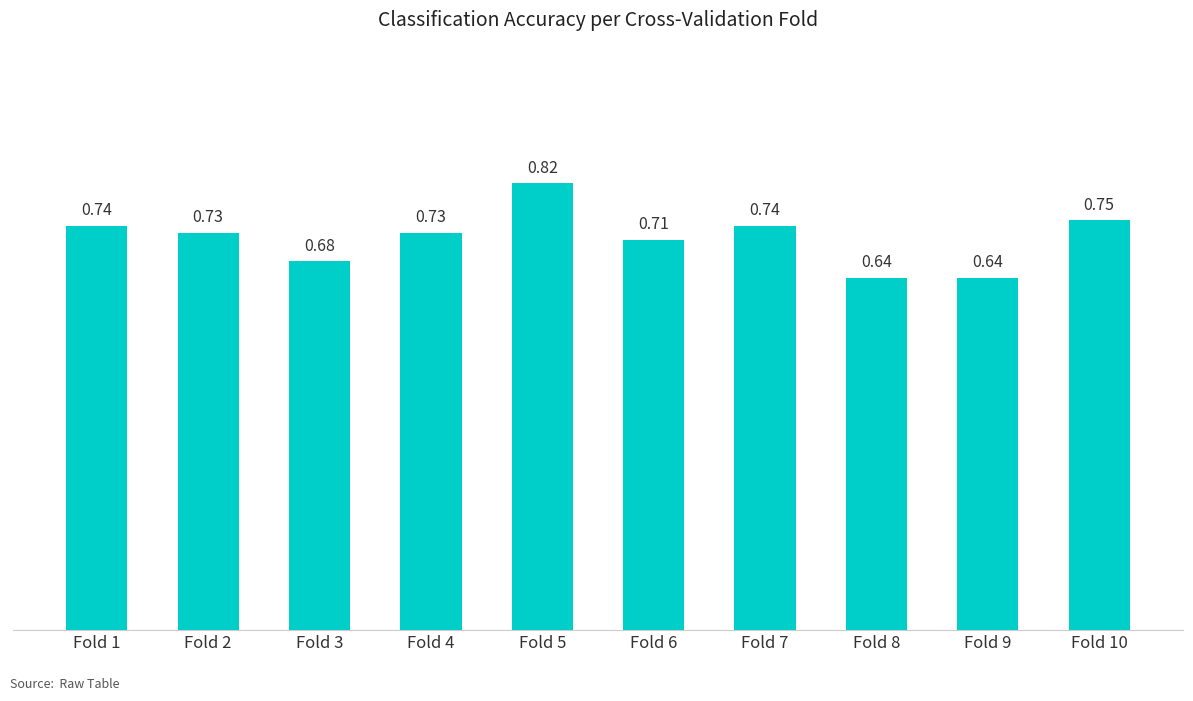

What is the change in value from Fold 3 to Fold 10?

+0.1